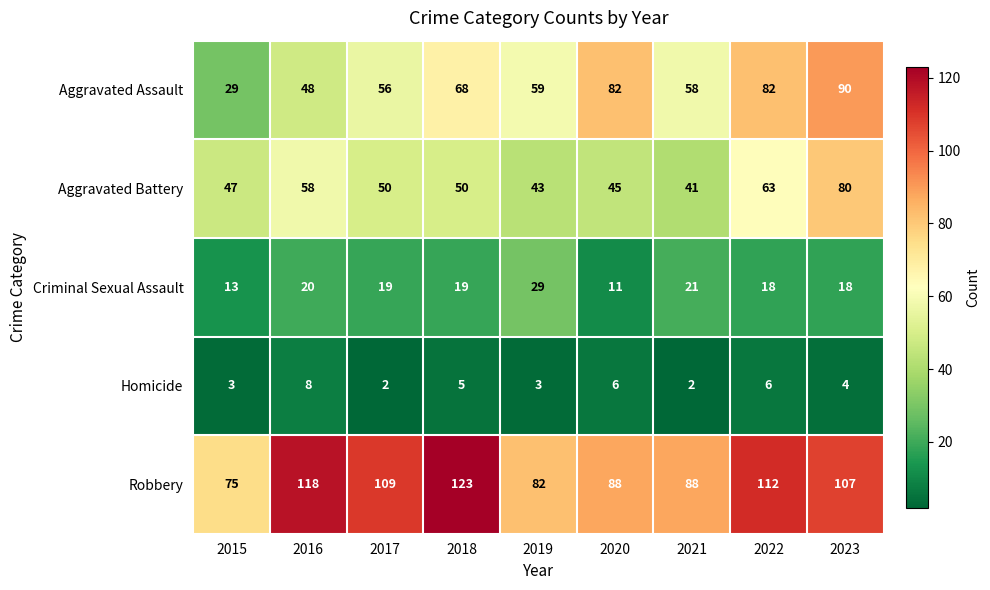

The Robbery series shows 88 at 2020. True or false?

True